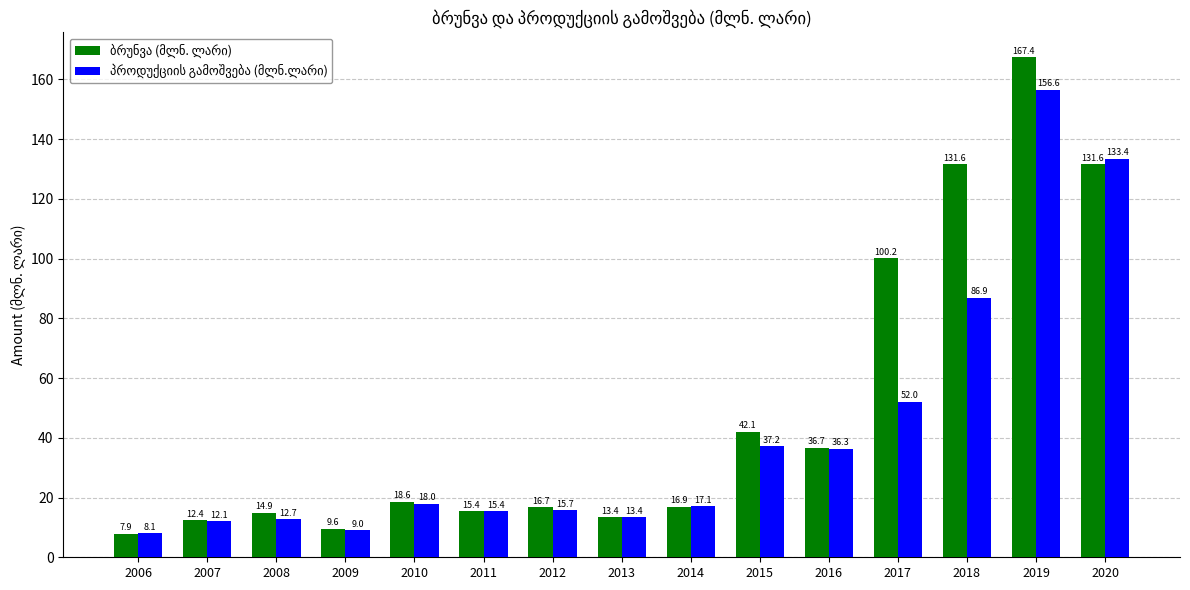

Which category has the lowest value across all series?

2006